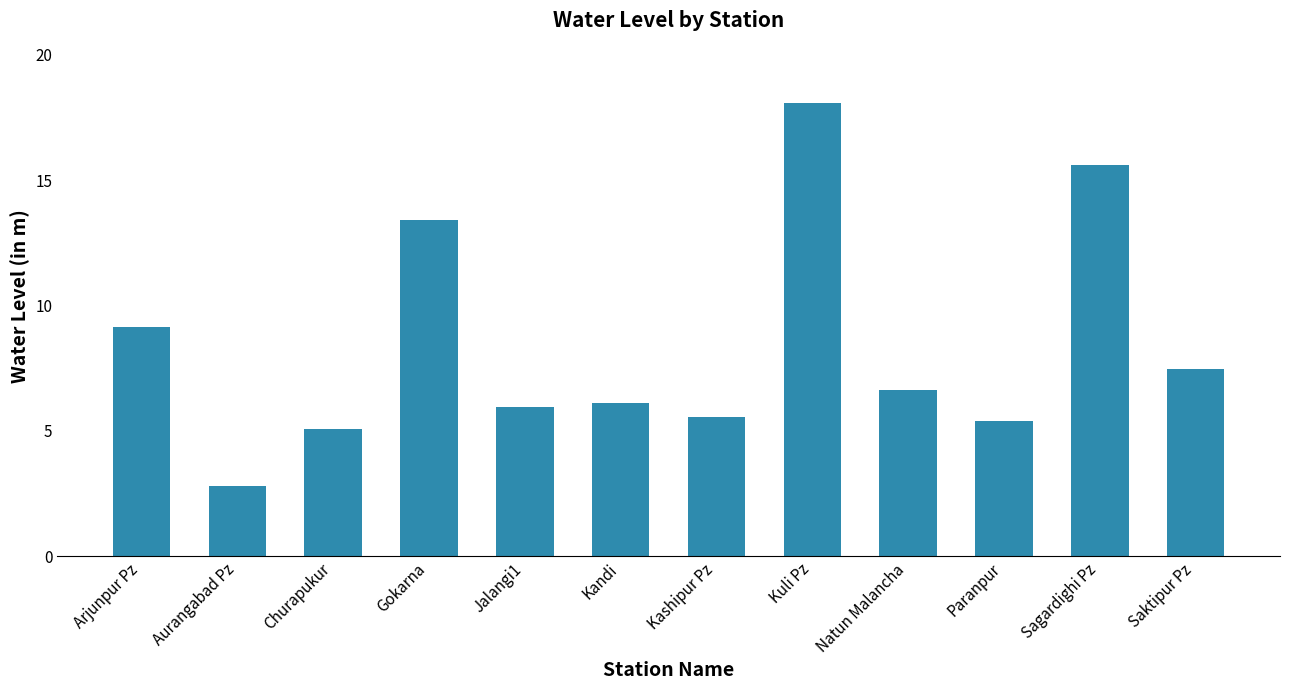

Which has a higher value, Kashipur Pz or Saktipur Pz?

Saktipur Pz